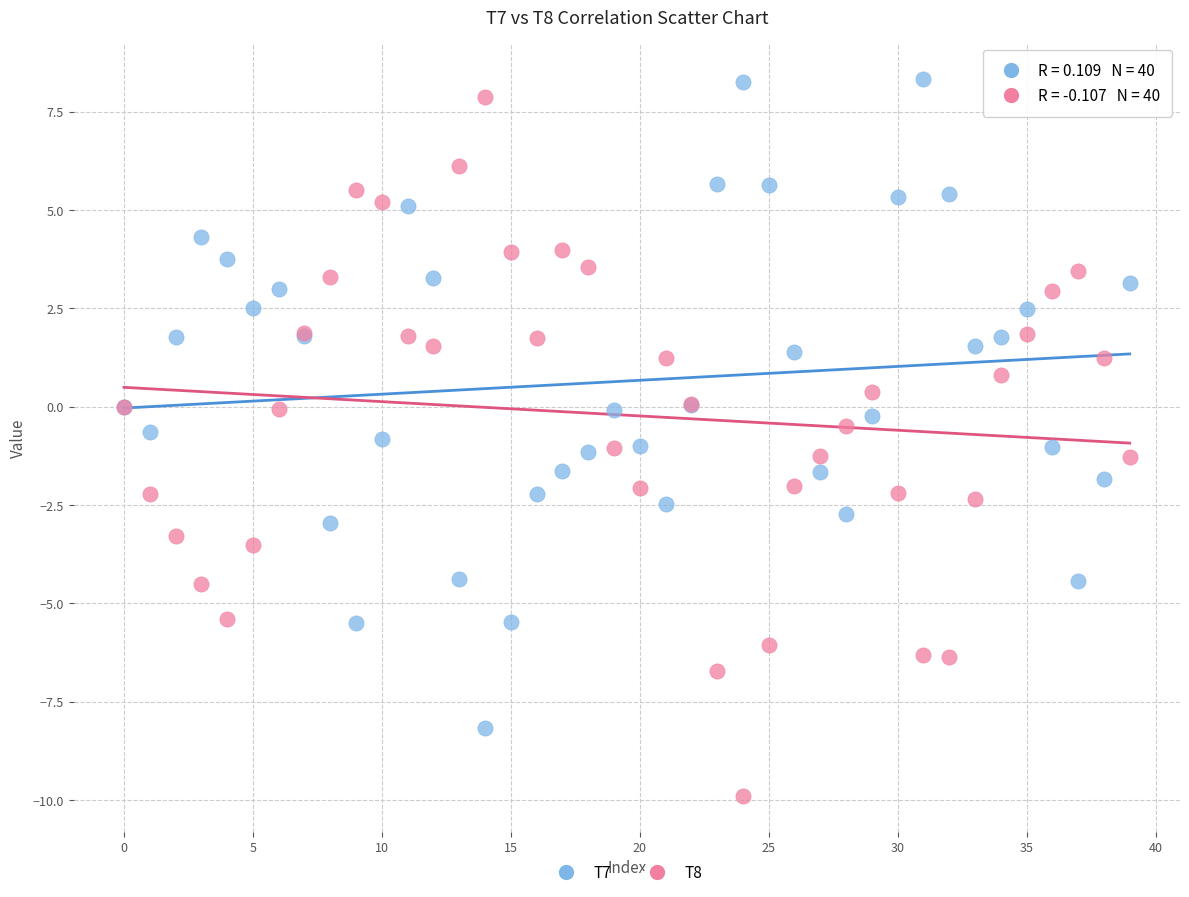

Which series reaches the minimum Y coordinate?

T8